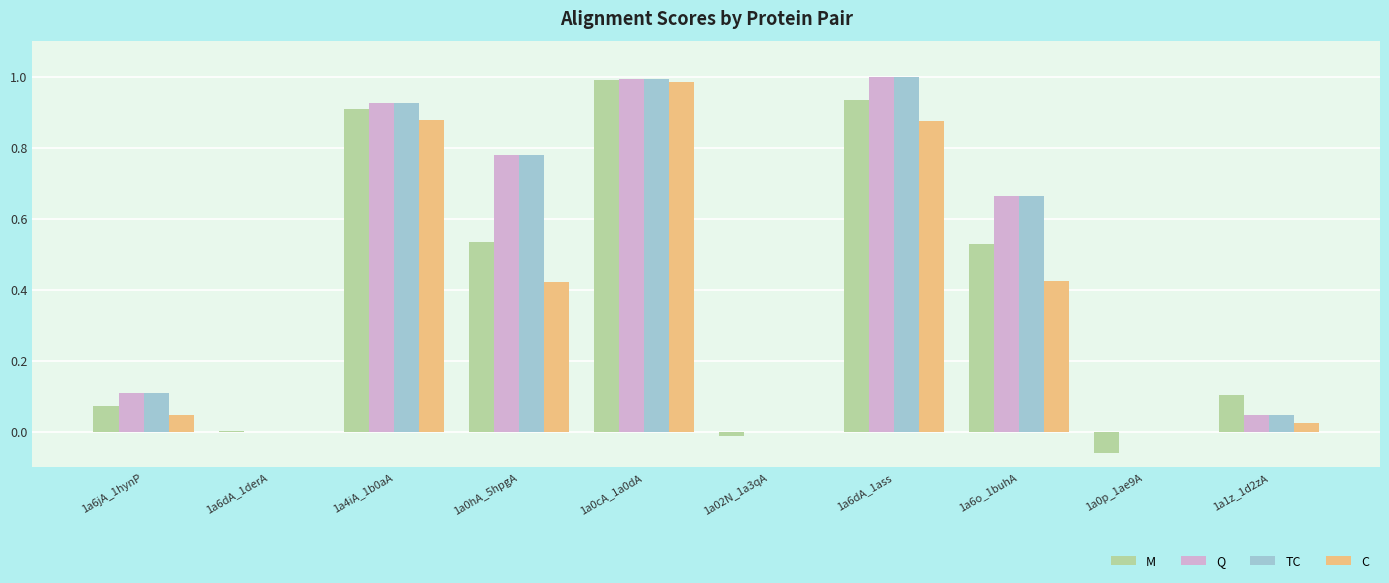

What is the sum of all M values?

4.0